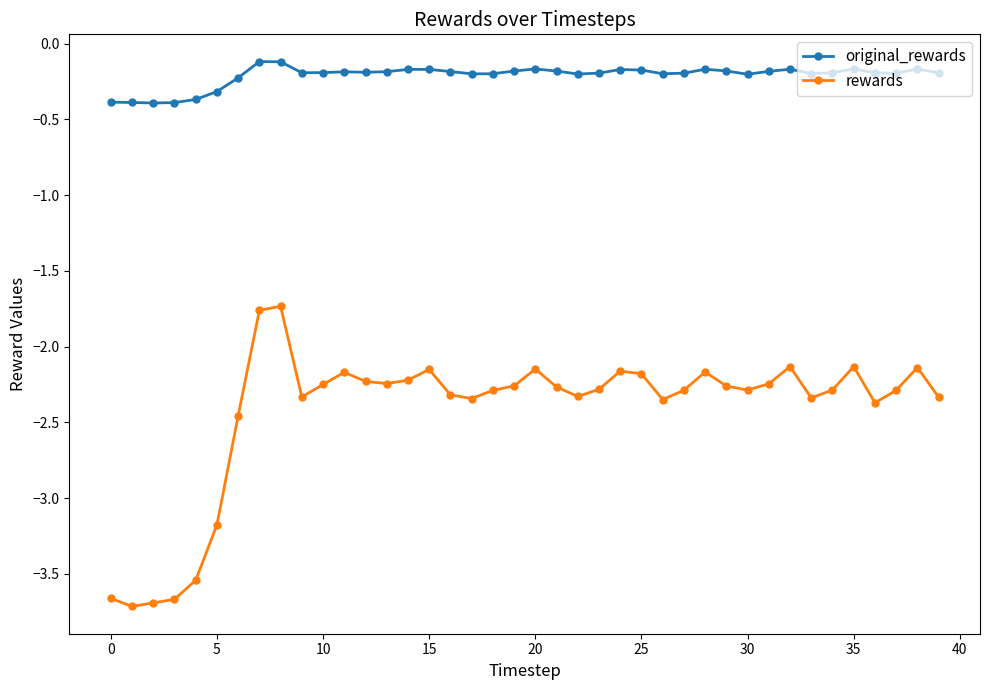

True or false: rewards and original_rewards intersect in this chart.

False